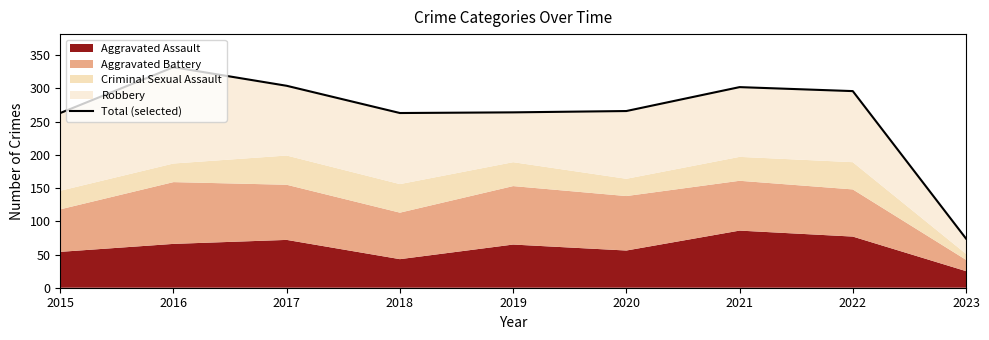

How many interior local peaks (higher than both neighbors) does the data have?

2